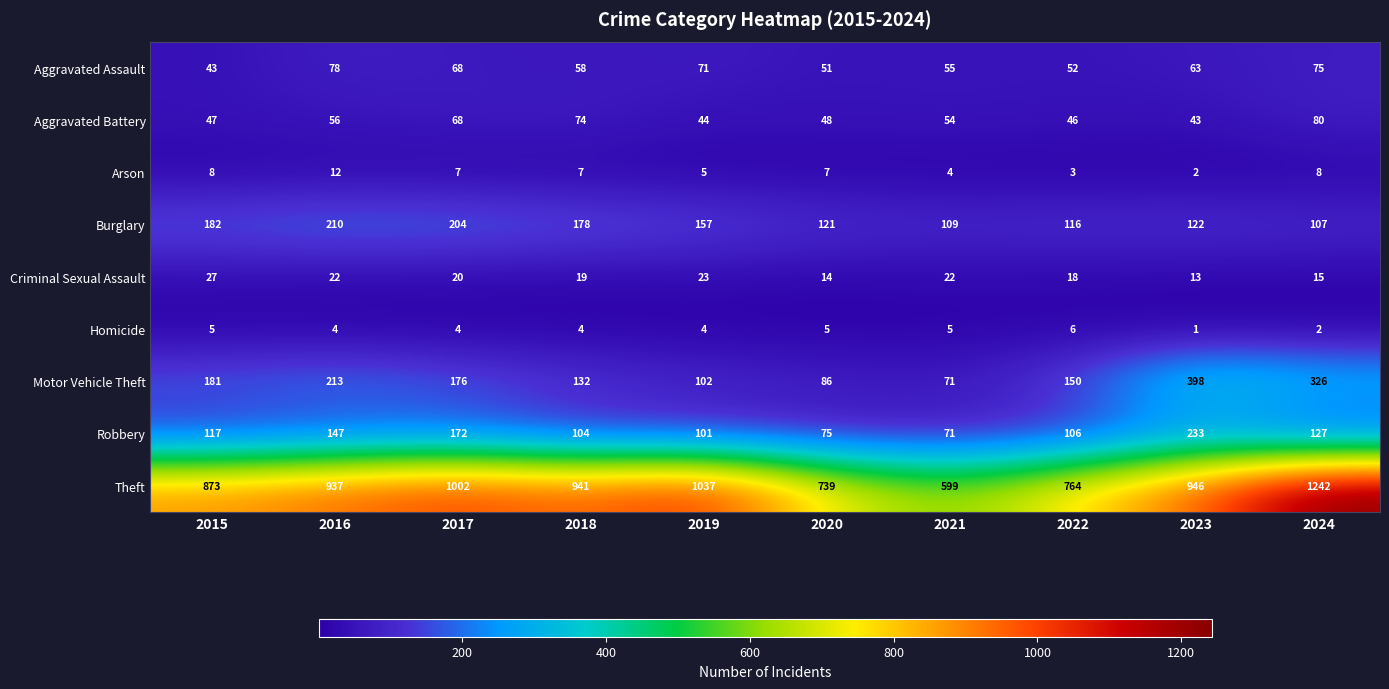

Which category has the lowest value across all series?

2023